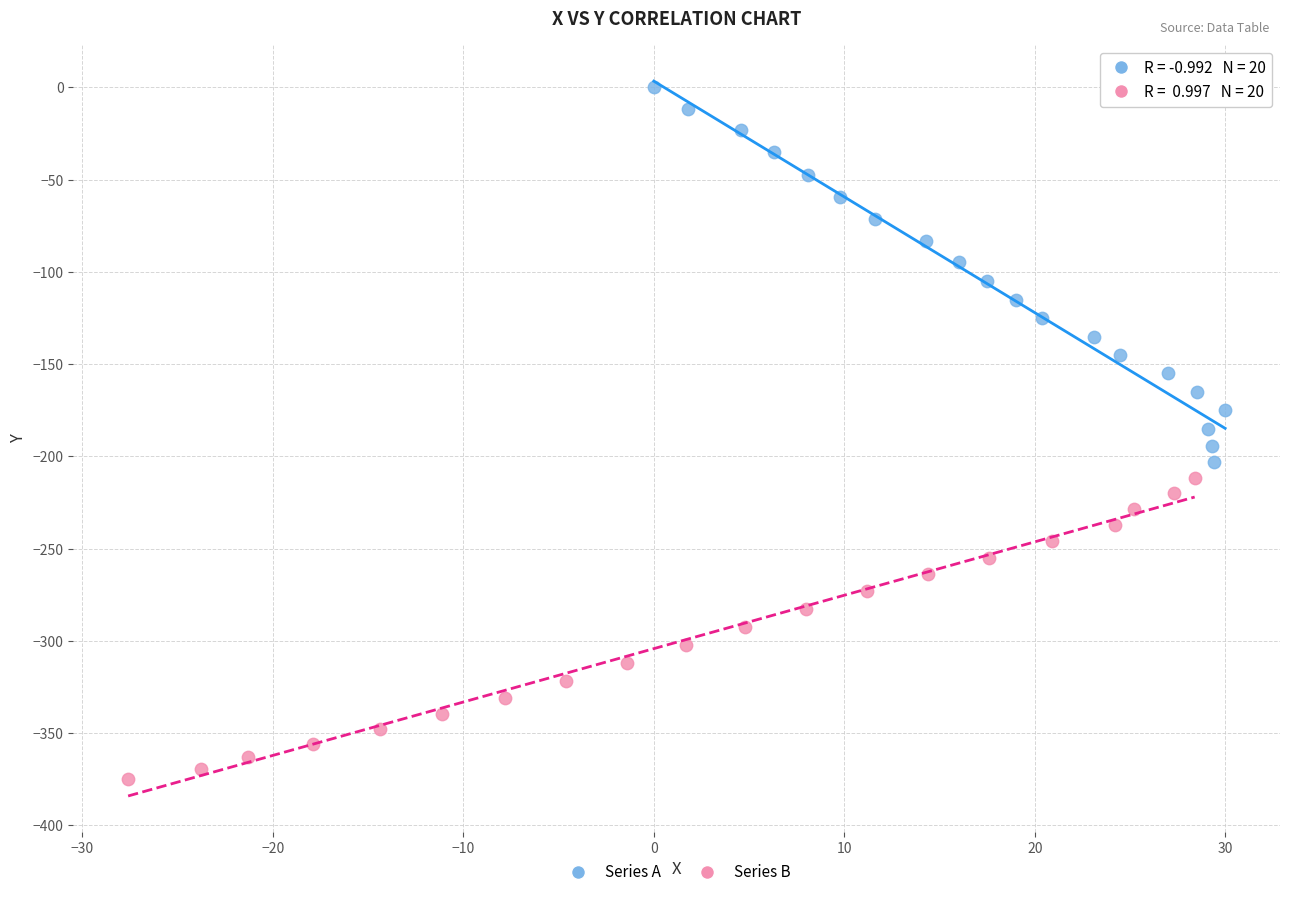

Which series has the largest Y range (max minus min)?

Series A